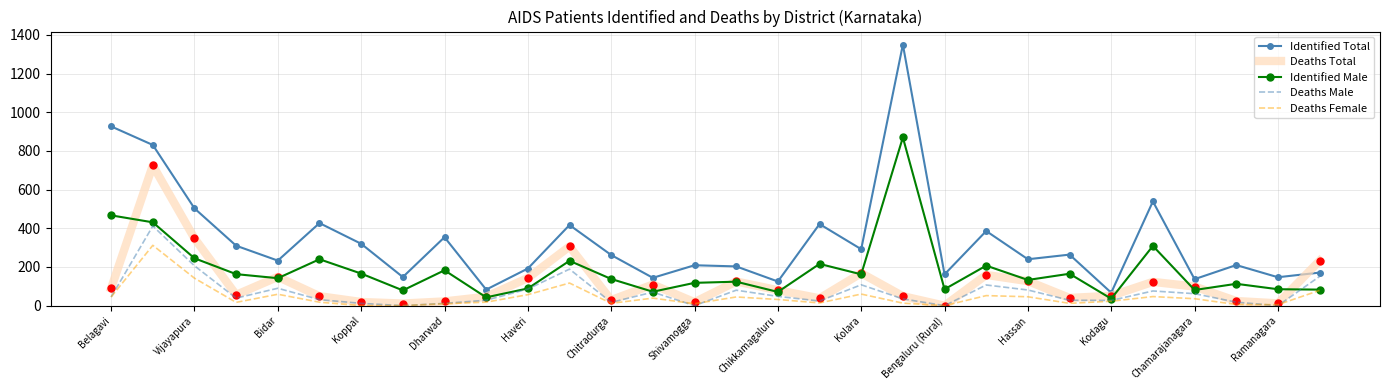

How many times do Deaths Total and Identified Total cross each other?

1